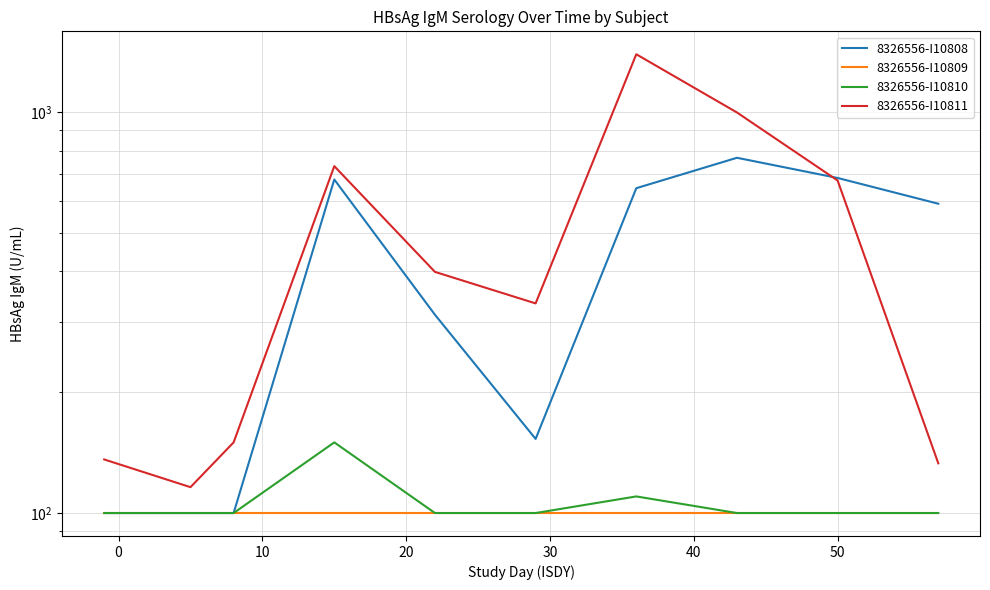

What is the difference between the maximum and minimum values in the 8326556-I10808 series?

668